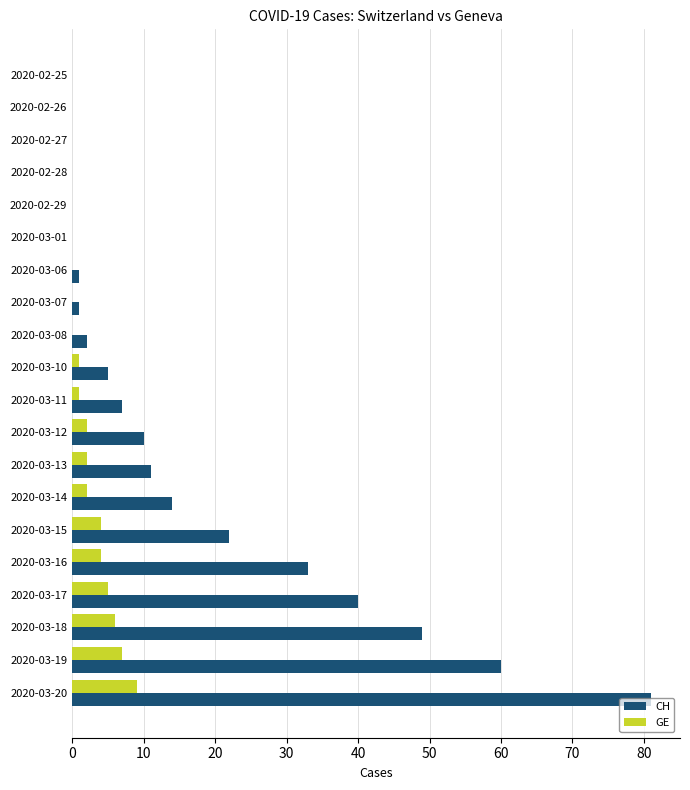

Which series has the widest spread of values?

CH